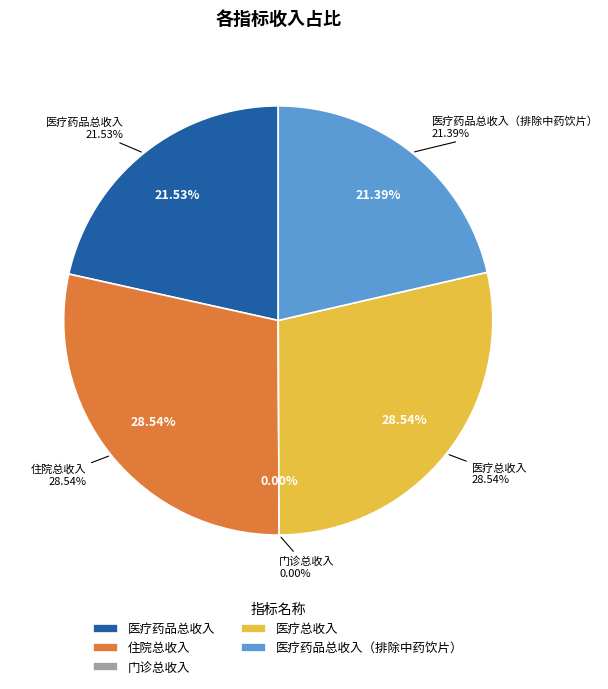

Rank the categories by value from lowest to highest.

门诊总收入, 医疗药品总收入（排除中药饮片）, 医疗药品总收入, 住院总收入, 医疗总收入